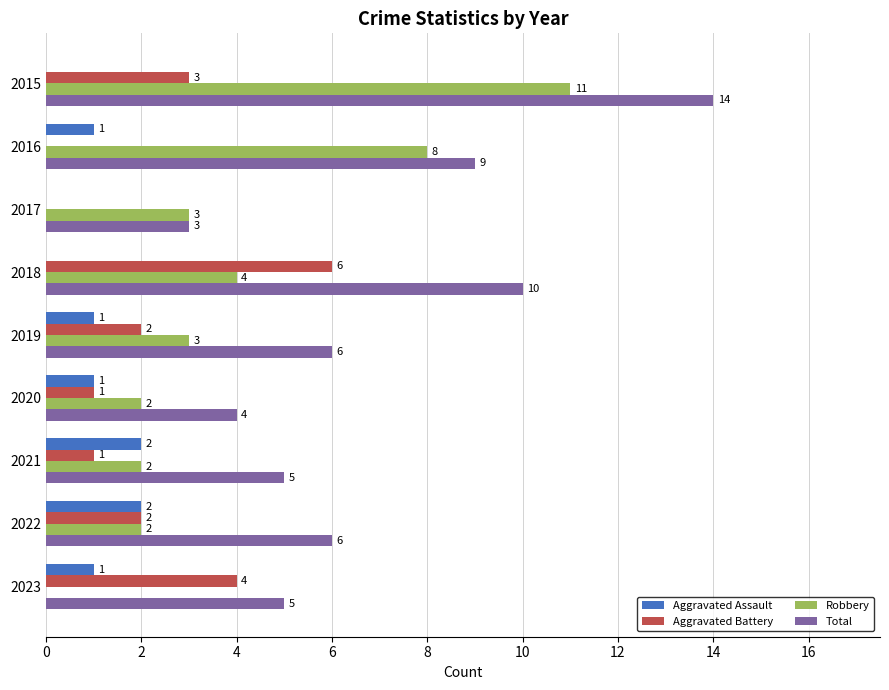

Which series has the largest total across all categories?

Total